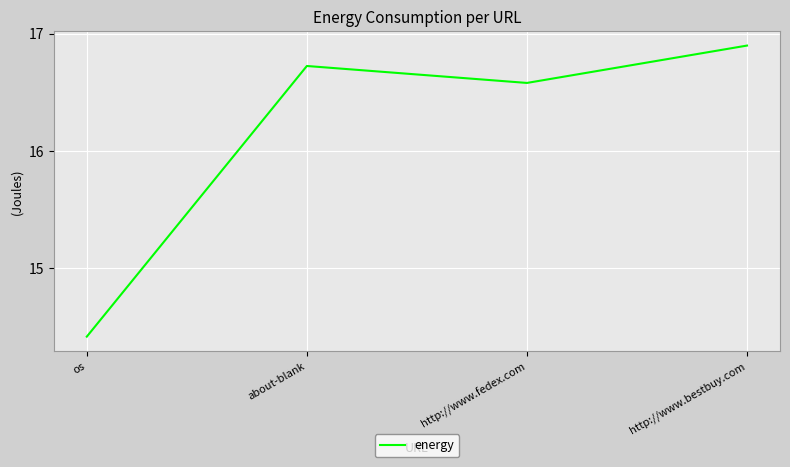

What is the greatest value displayed?

16.9